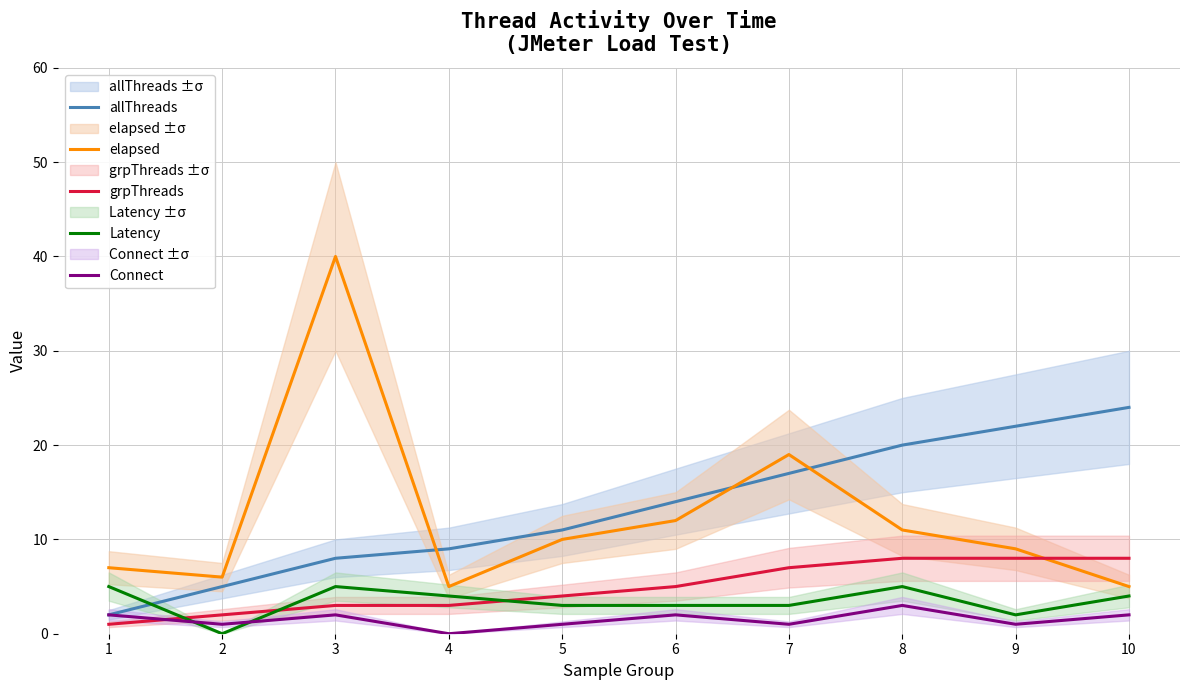

Which category has the highest value in the elapsed series?

3